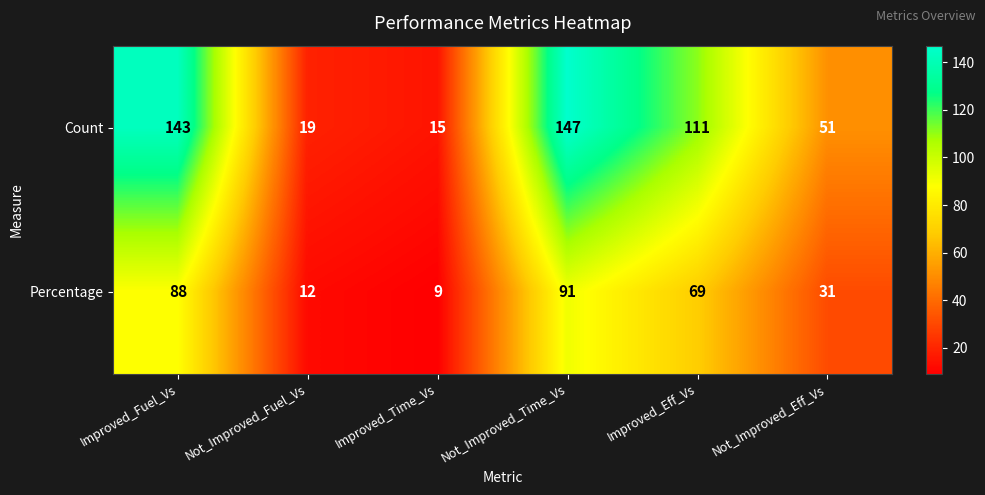

Rank the series by their average value, from highest to lowest.

Count, Percentage